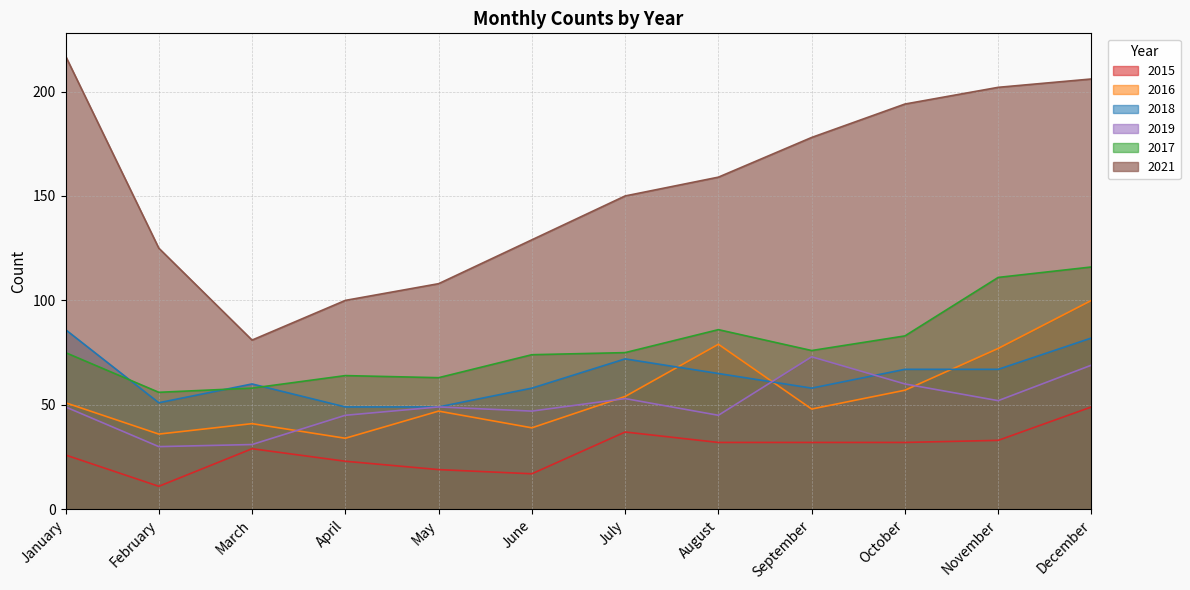

At which category is the sum across all series the highest?

December